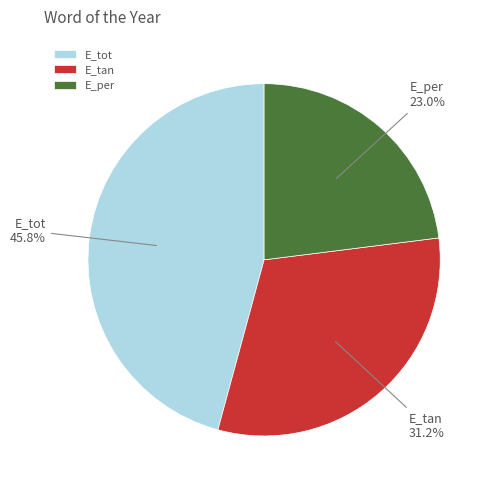

Does E_per represent more than half of the total?

No